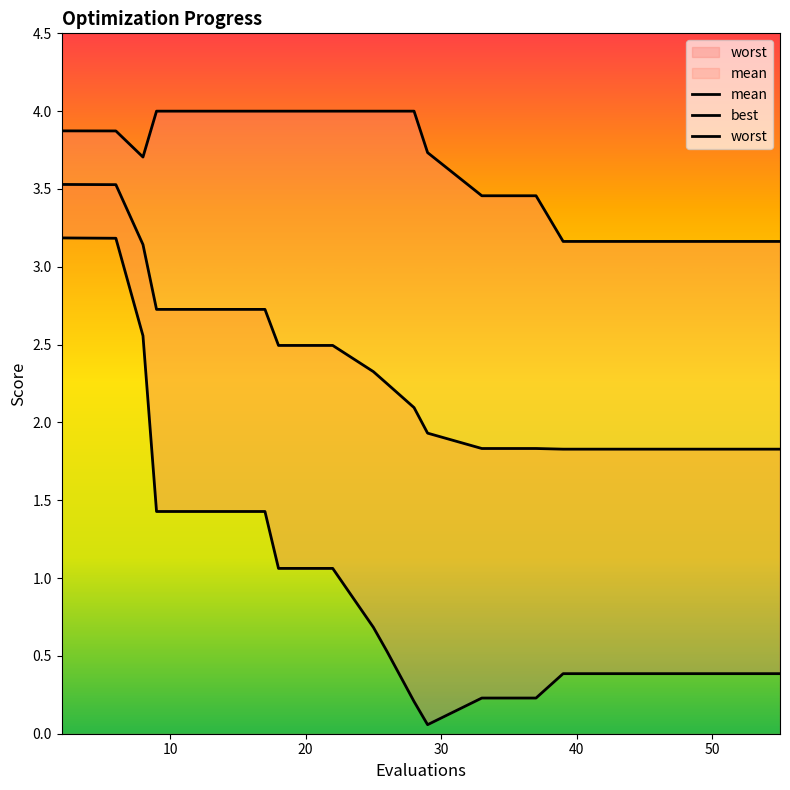

What is the average value of the worst series?

3.7